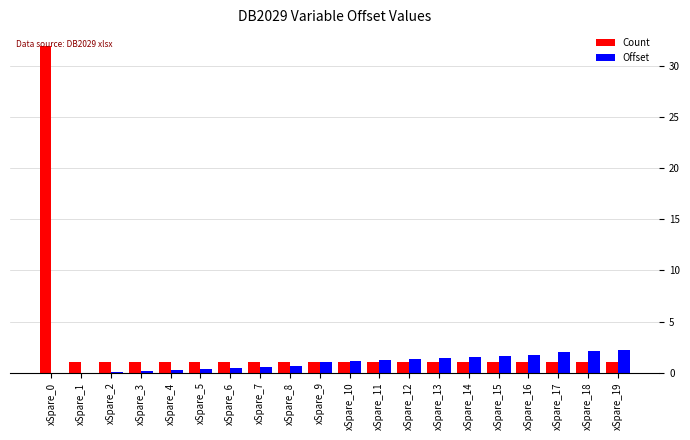

At which category is the sum across all series the highest?

xSpare_0